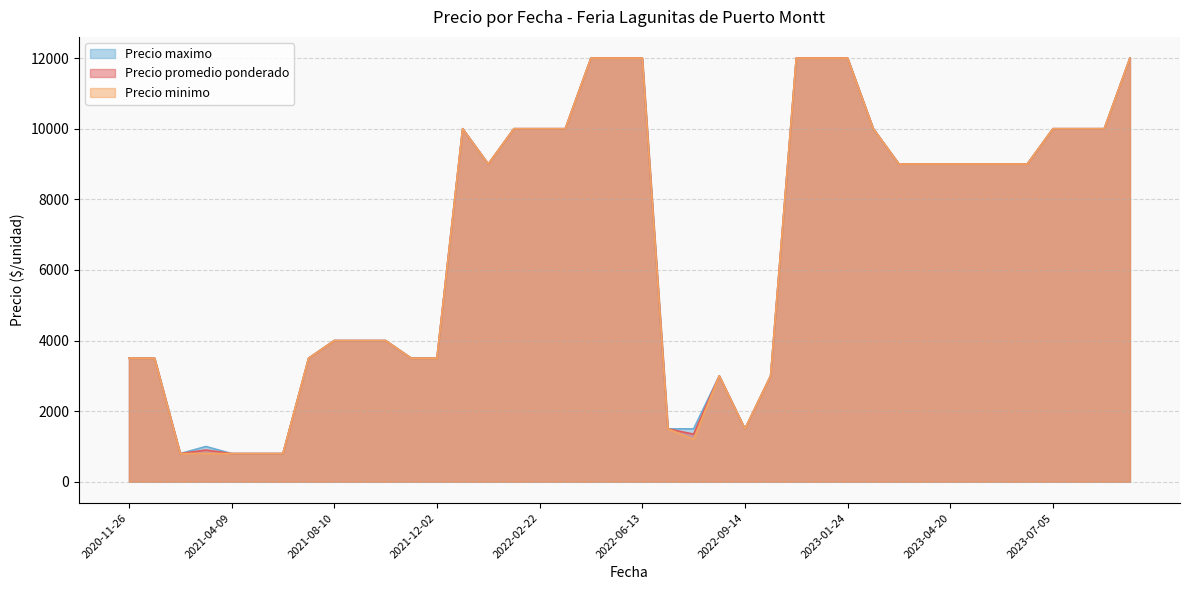

What is the approximate value of Precio minimo at 2022-02-08?

10000